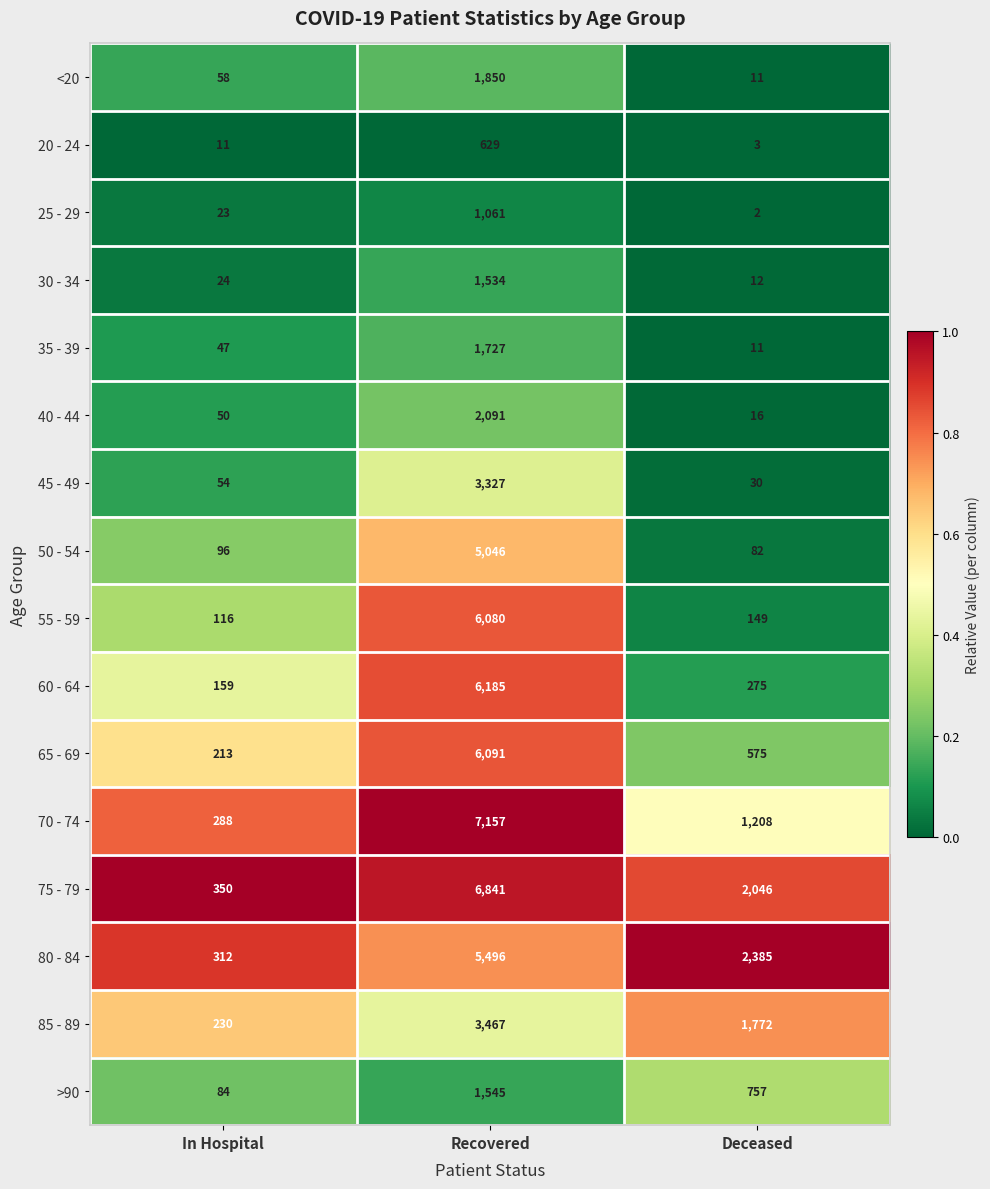

What is the spread (max minus min) of values at Recovered?

6528